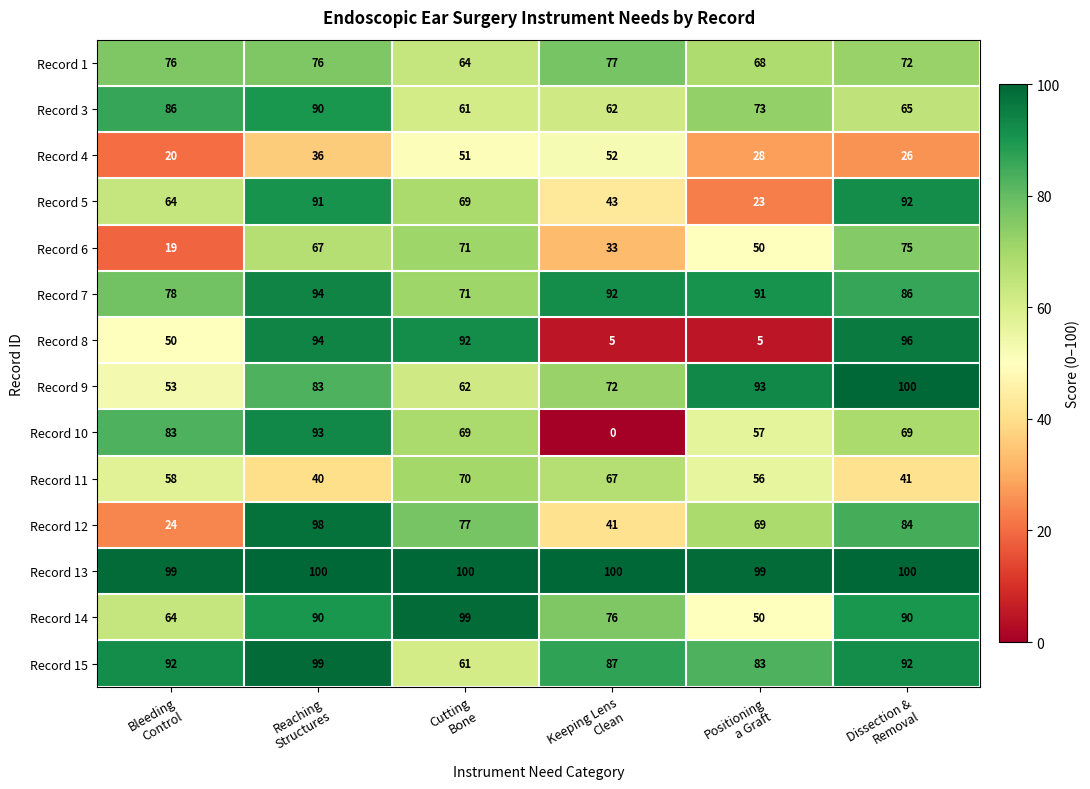

Which series has the largest total across all categories?

Record 13